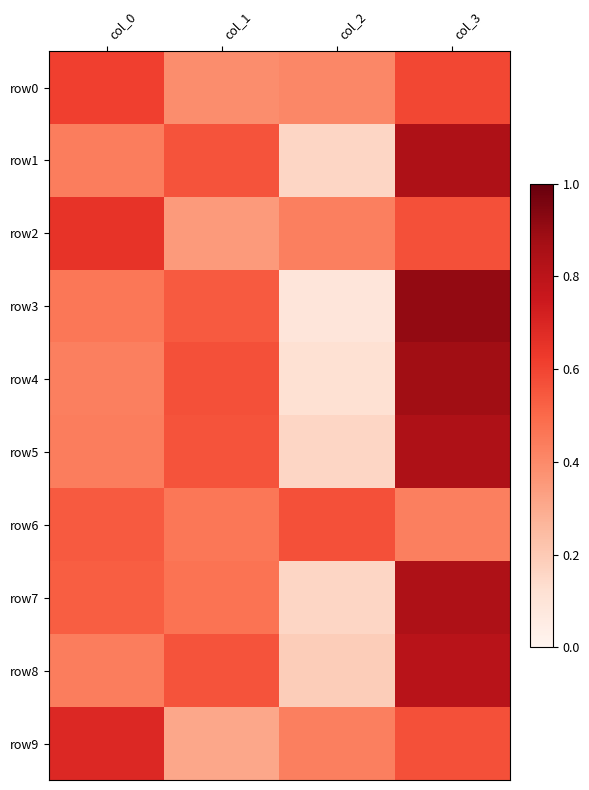

Reading left to right, extract all data points from this chart.

row0: col_0=61	col_1=39	col_2=41	col_3=59
row1: col_0=44	col_1=56	col_2=16	col_3=84
row2: col_0=65	col_1=35	col_2=43	col_3=57
row3: col_0=46	col_1=54	col_2=9	col_3=91
row4: col_0=43	col_1=57	col_2=12	col_3=88
row5: col_0=44	col_1=56	col_2=16	col_3=84
row6: col_0=54	col_1=46	col_2=57	col_3=43
row7: col_0=53	col_1=47	col_2=16	col_3=84
row8: col_0=44	col_1=56	col_2=19	col_3=81
row9: col_0=69	col_1=31	col_2=43	col_3=57